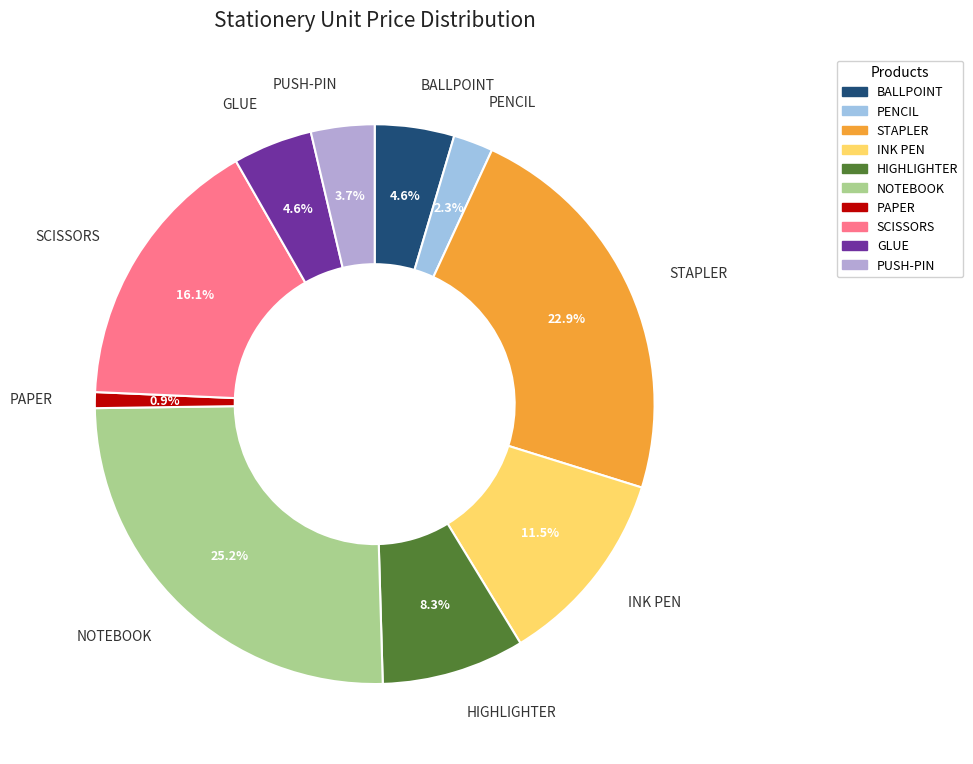

What percentage is the PENCIL slice, to the nearest percent?

2%